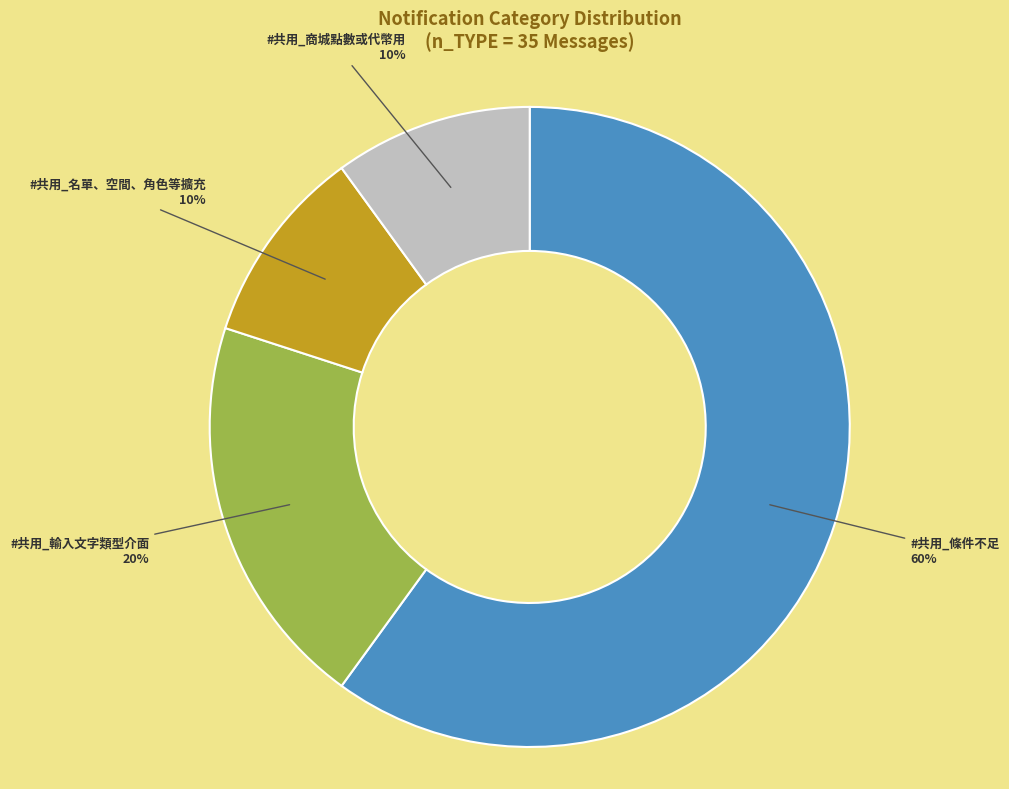

To the nearest percent, what is the difference between the largest and smallest slice percentages?

50%